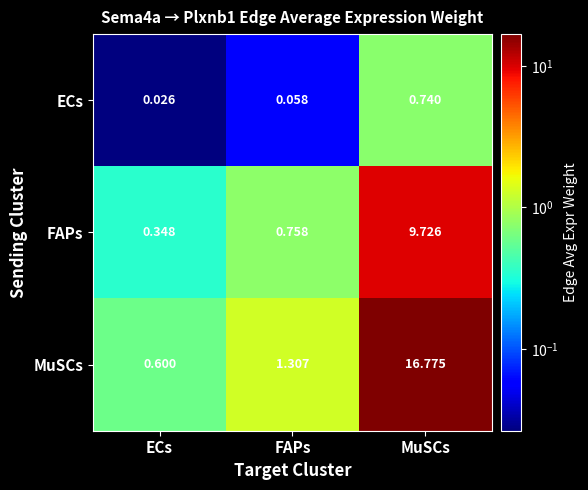

Which series has the widest spread of values?

MuSCs